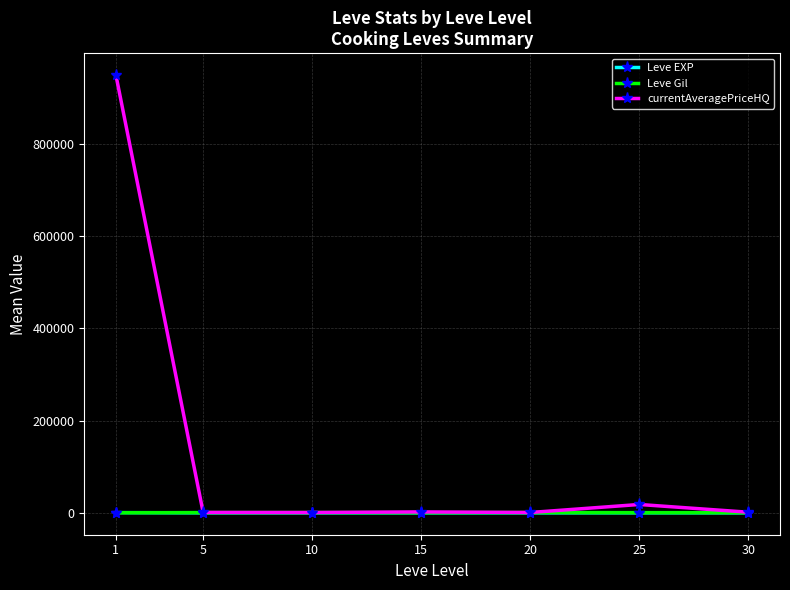

What is the maximum value shown in the chart?

948327.8